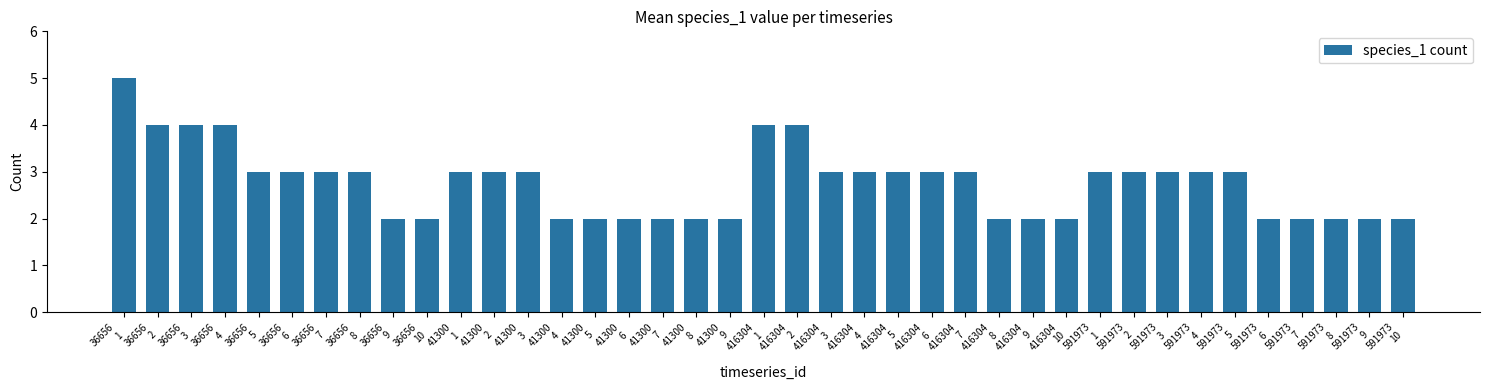

The chart shows a value of 2 at 416304
7. True or false?

False